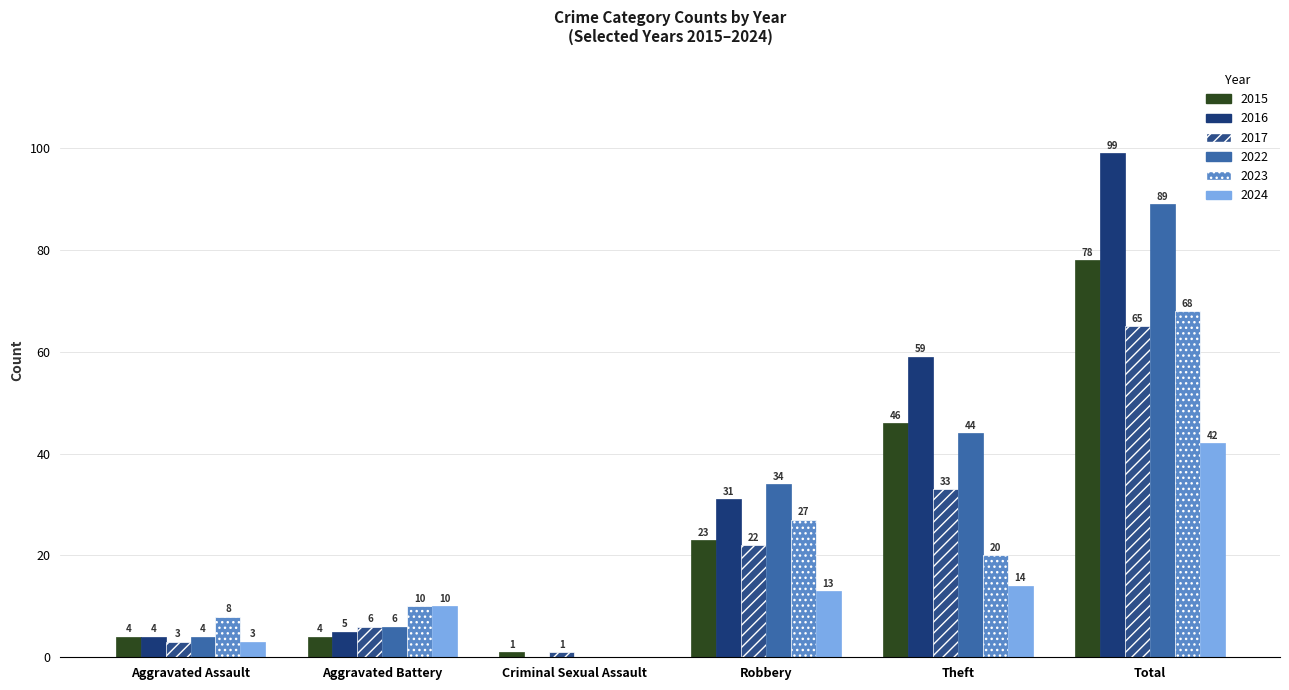

Reading left to right, list all the values displayed in this chart.

2015: 4	4	1	23	46	78
2017: 3	6	1	22	33	65
2022: 4	6	0	34	44	89
2023: 8	10	0	27	20	68
2024: 3	10	0	13	14	42
2016: 4	5	0	31	59	99